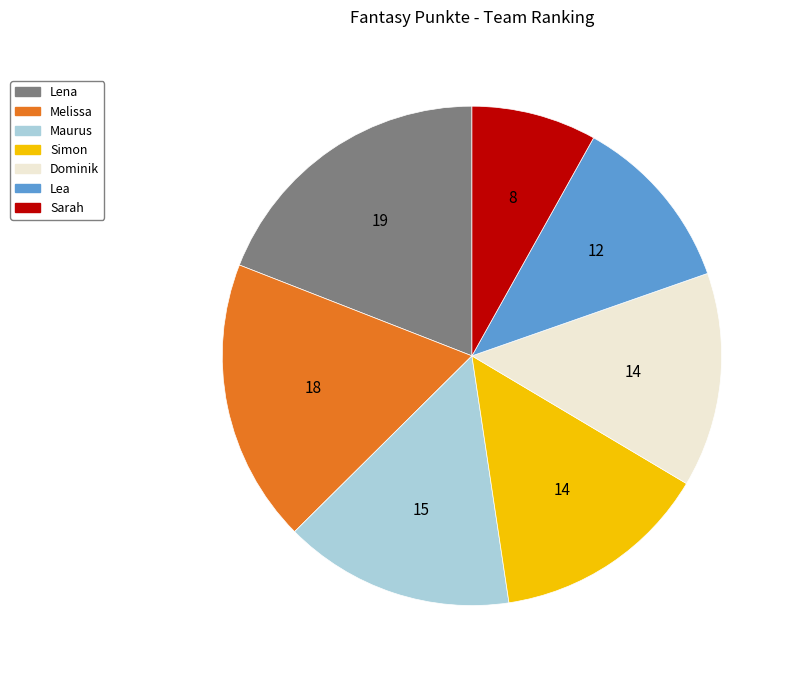

Between Sarah and Simon, which is larger?

Simon